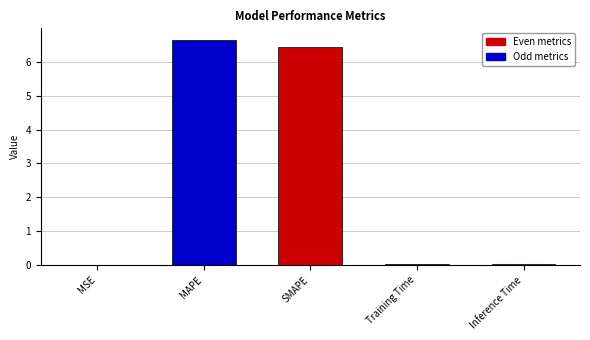

Between SMAPE and Training Time, which is larger?

SMAPE